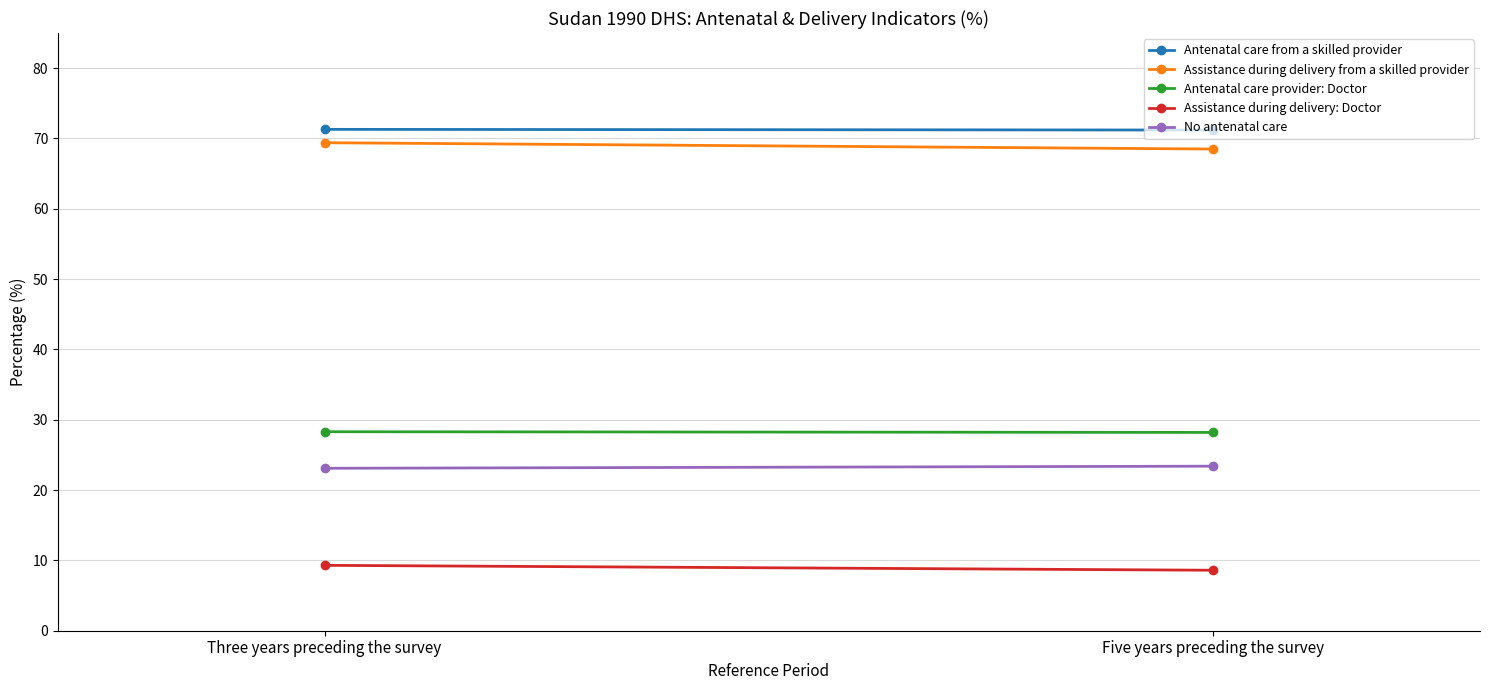

At which label is Antenatal care provider: Doctor closest to 28?

Five years preceding the survey